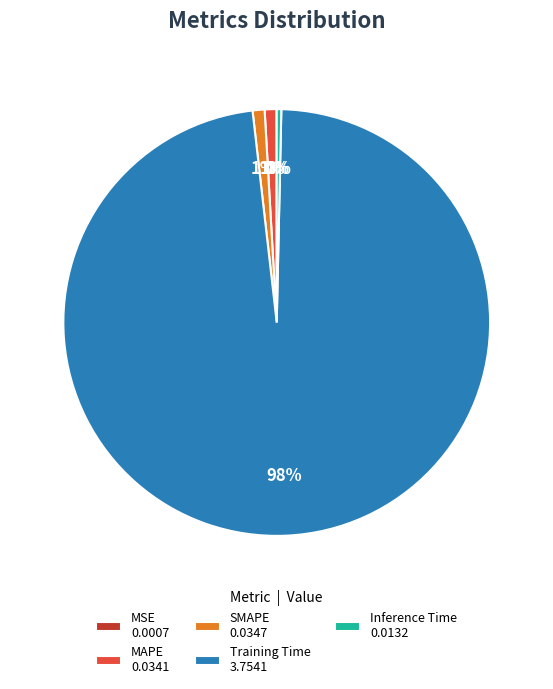

What percentage is the MAPE slice, to the nearest percent?

1%